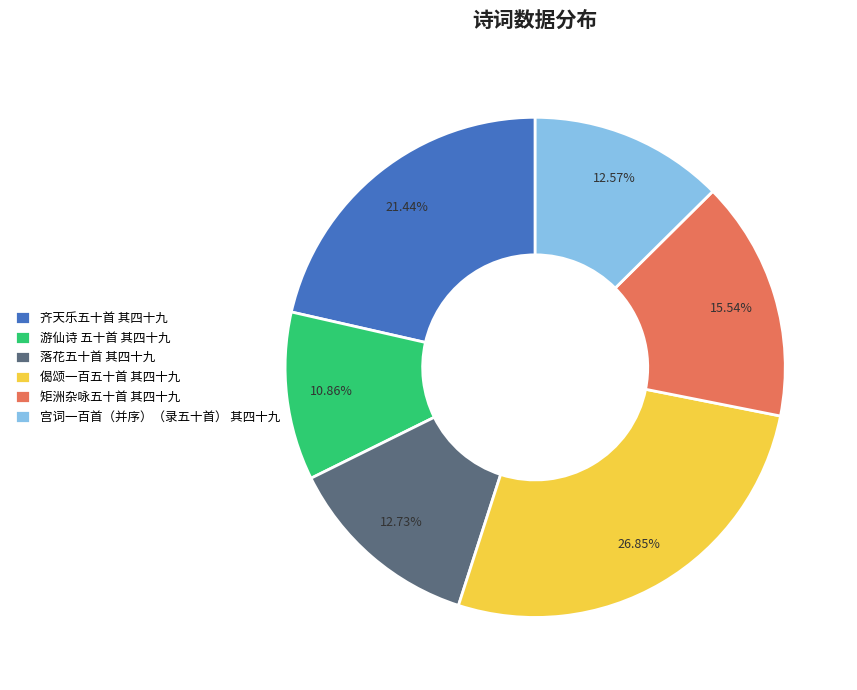

Approximately how many times larger is the value at 宫词一百首（并序）（录五十首） 其四十九 compared to 齐天乐五十首 其四十九?

0.6